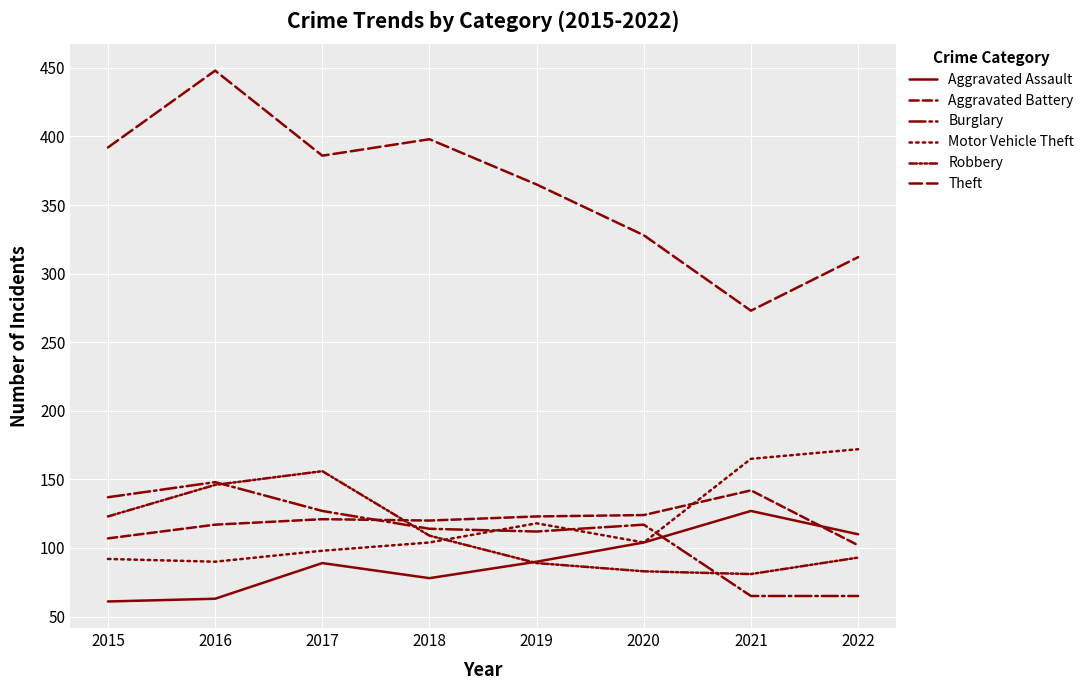

At which category is the sum across all series the highest?

2016